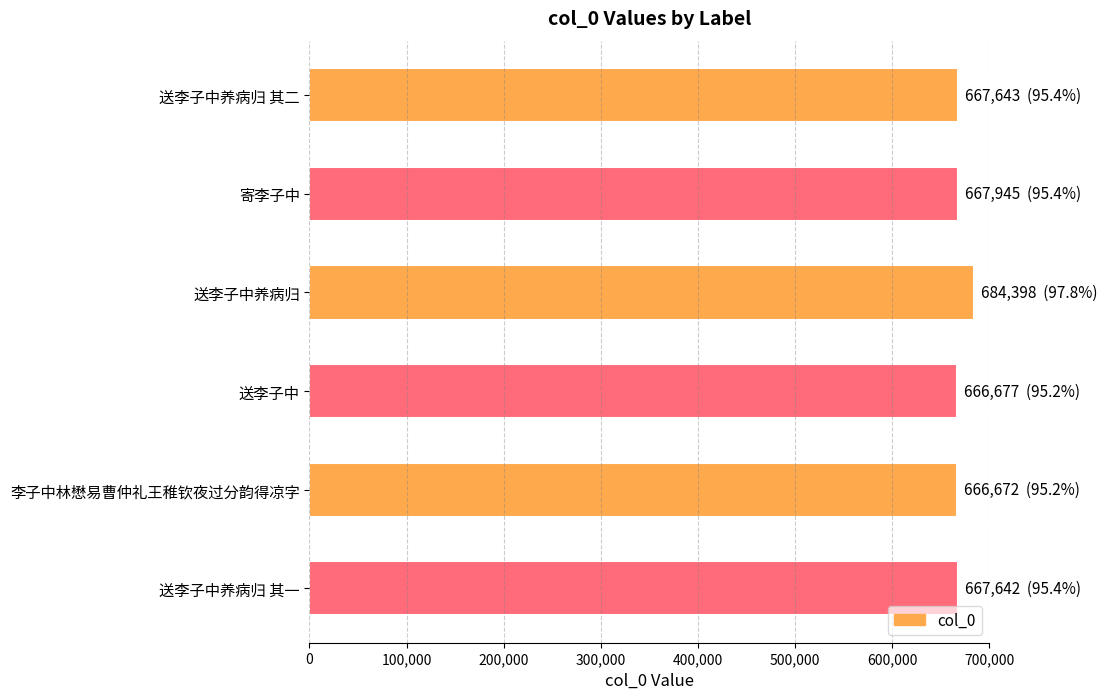

Read the value at 李子中林懋易曹仲礼王稚钦夜过分韵得凉字.

666672